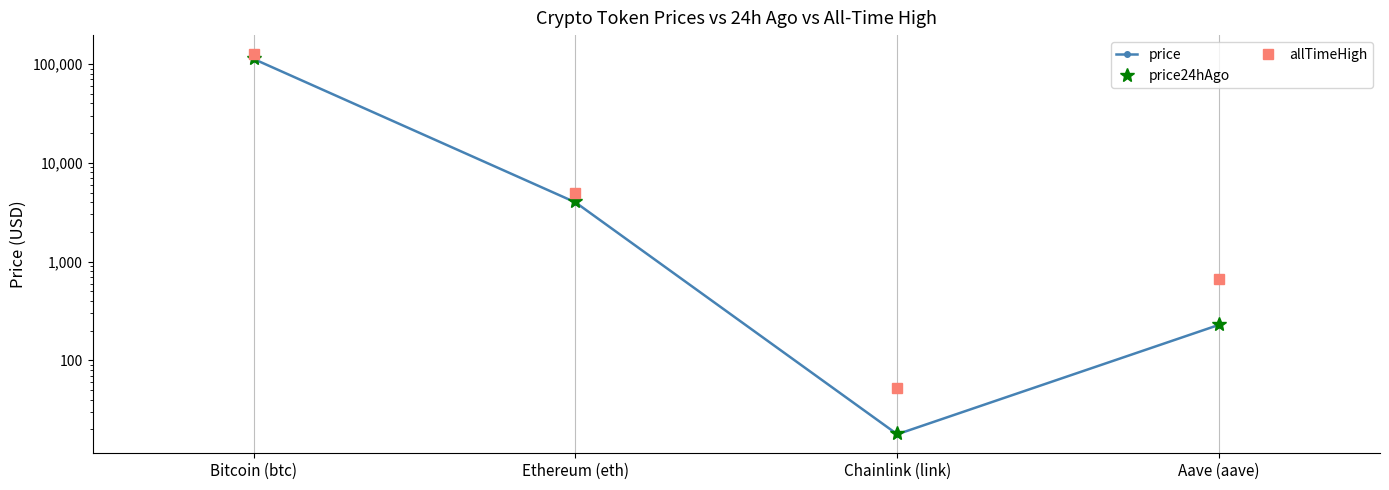

What is the difference between the highest and lowest values at Aave (aave)?

432.4